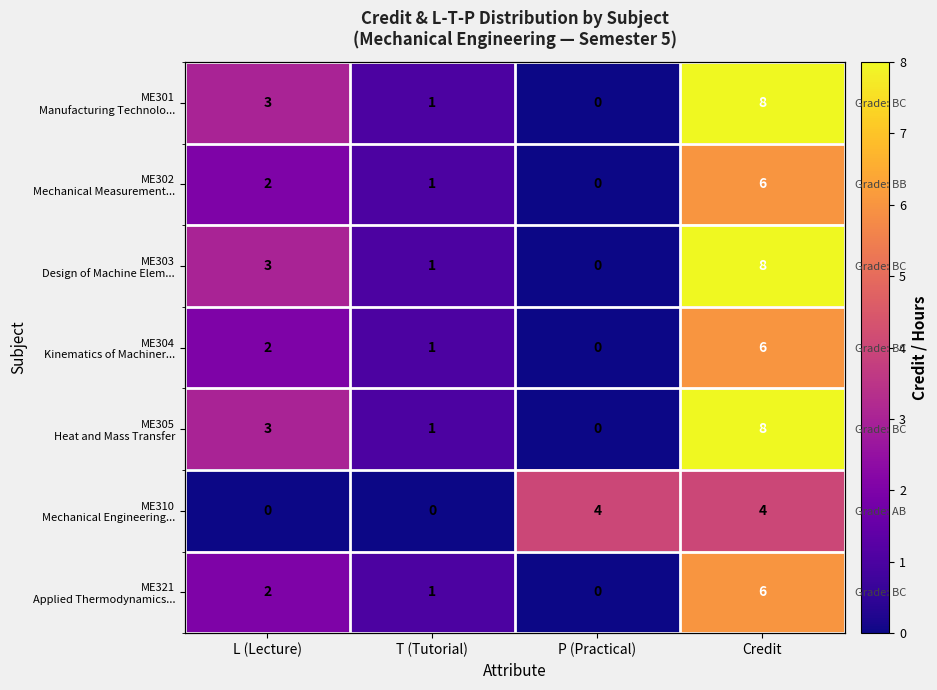

What is the total value across all series at T (Tutorial)?

6